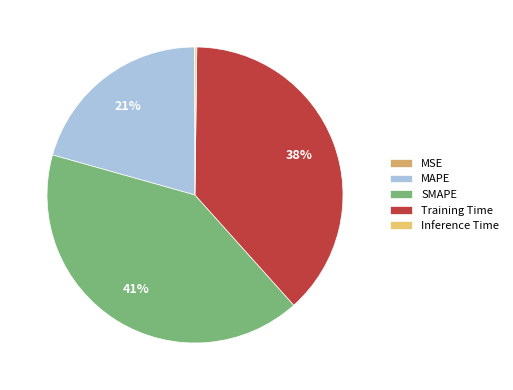

What is the largest slice in the pie chart?

SMAPE